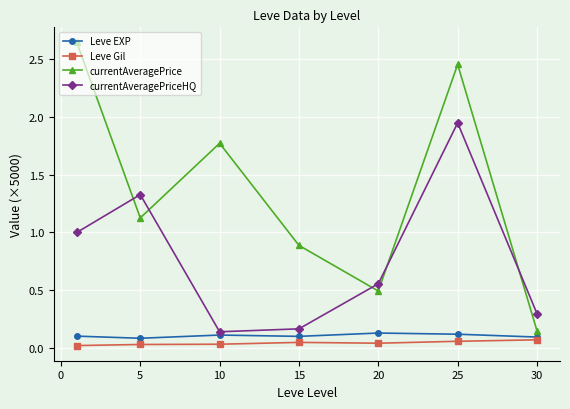

True or false: Leve Gil and currentAveragePriceHQ cross at least once.

False